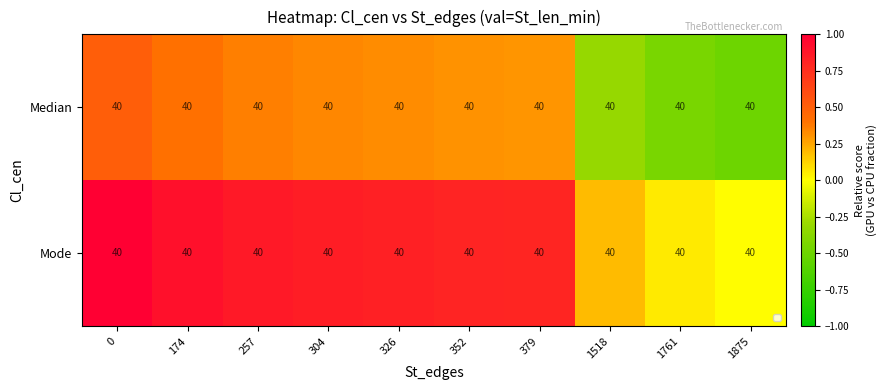

Which category has the lowest value across all series?

1875